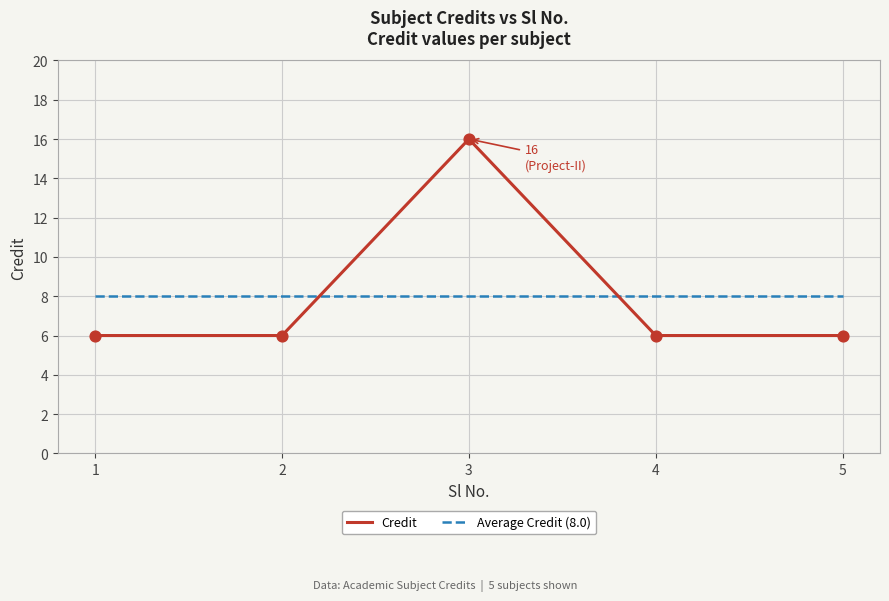

What is the total value across all series at 1?

14